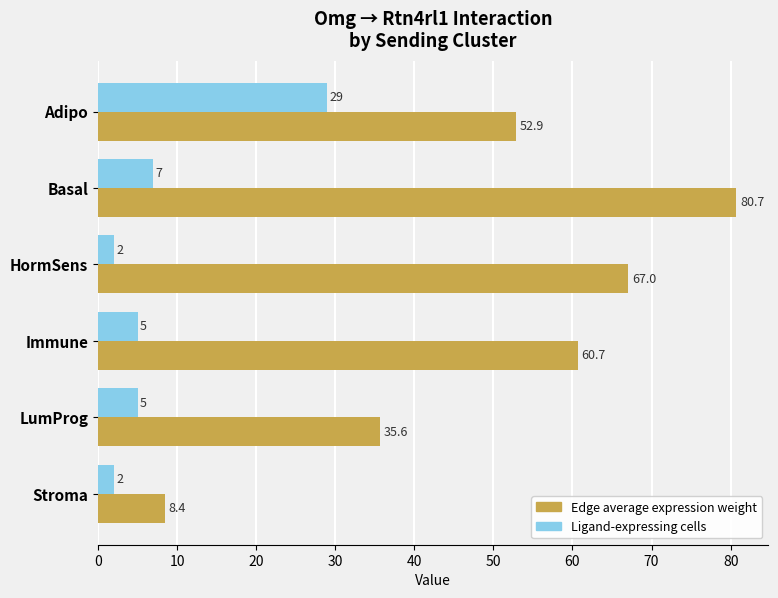

What is the smallest value displayed?

2.0